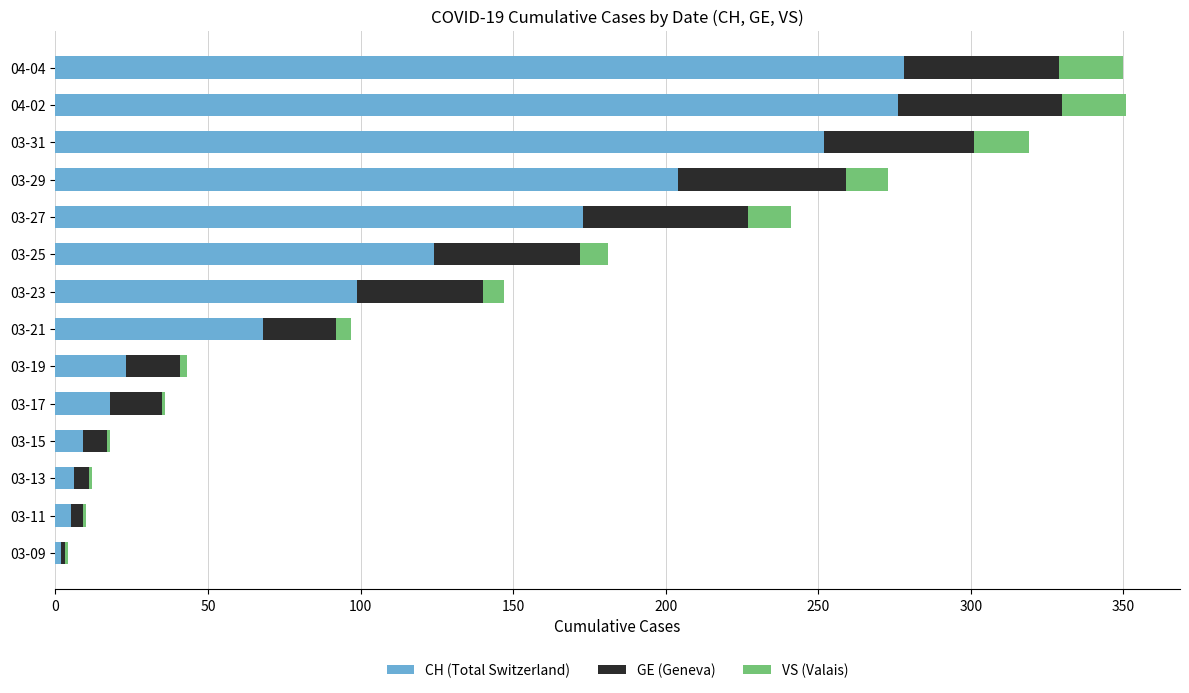

What is the highest value of the CH (Total Switzerland) series?

278